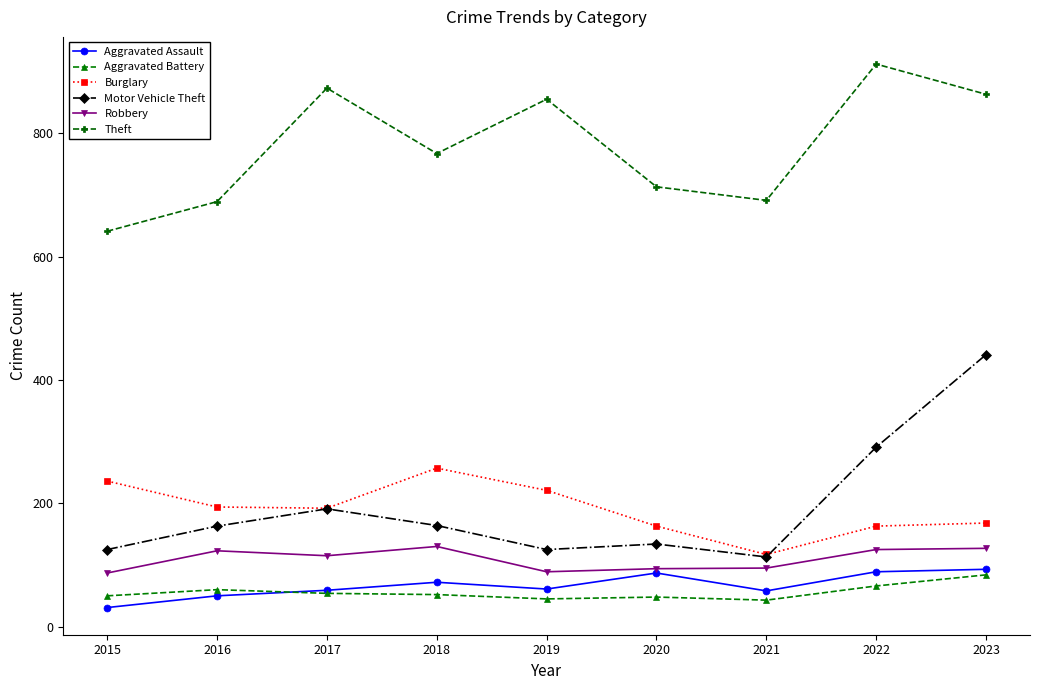

Does the chart display data point markers on the line(s)?

Yes